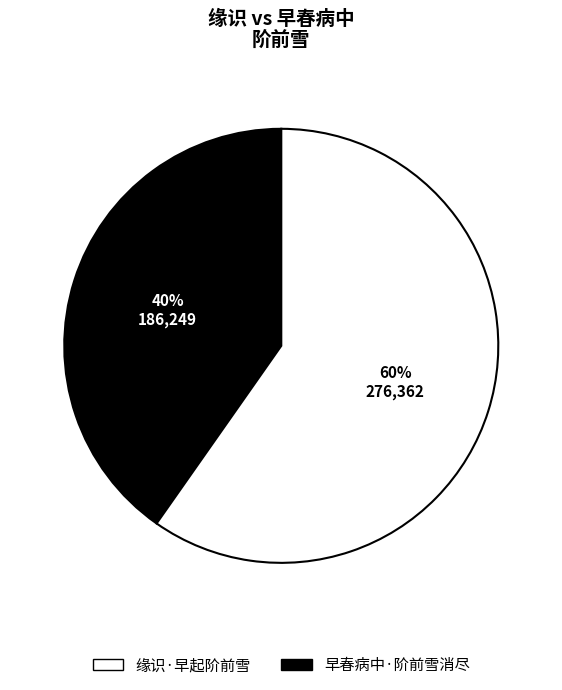

Which category has the smallest portion of the pie?

缘识·早起阶前雪